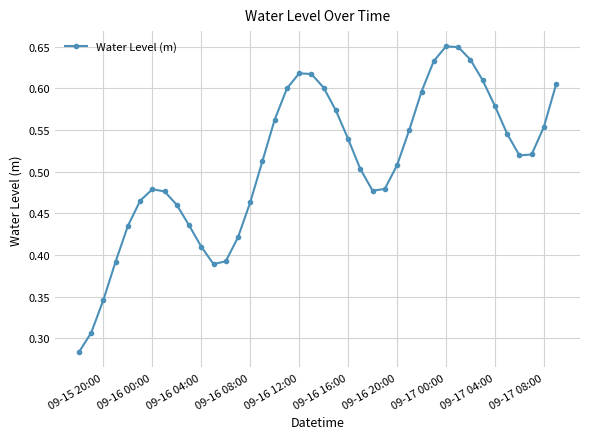

True or false: the data has more than 2 interior local peaks.

True